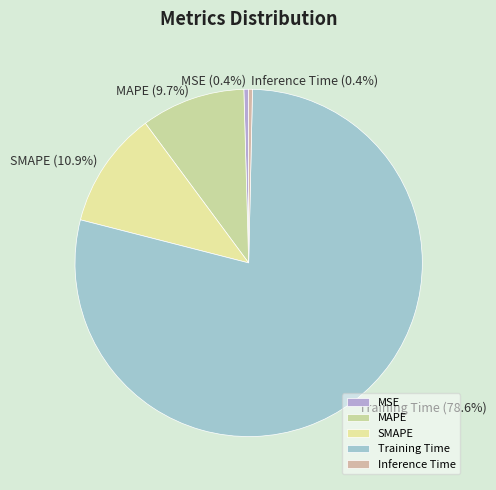

Which slice represents more than half of the pie?

Training Time